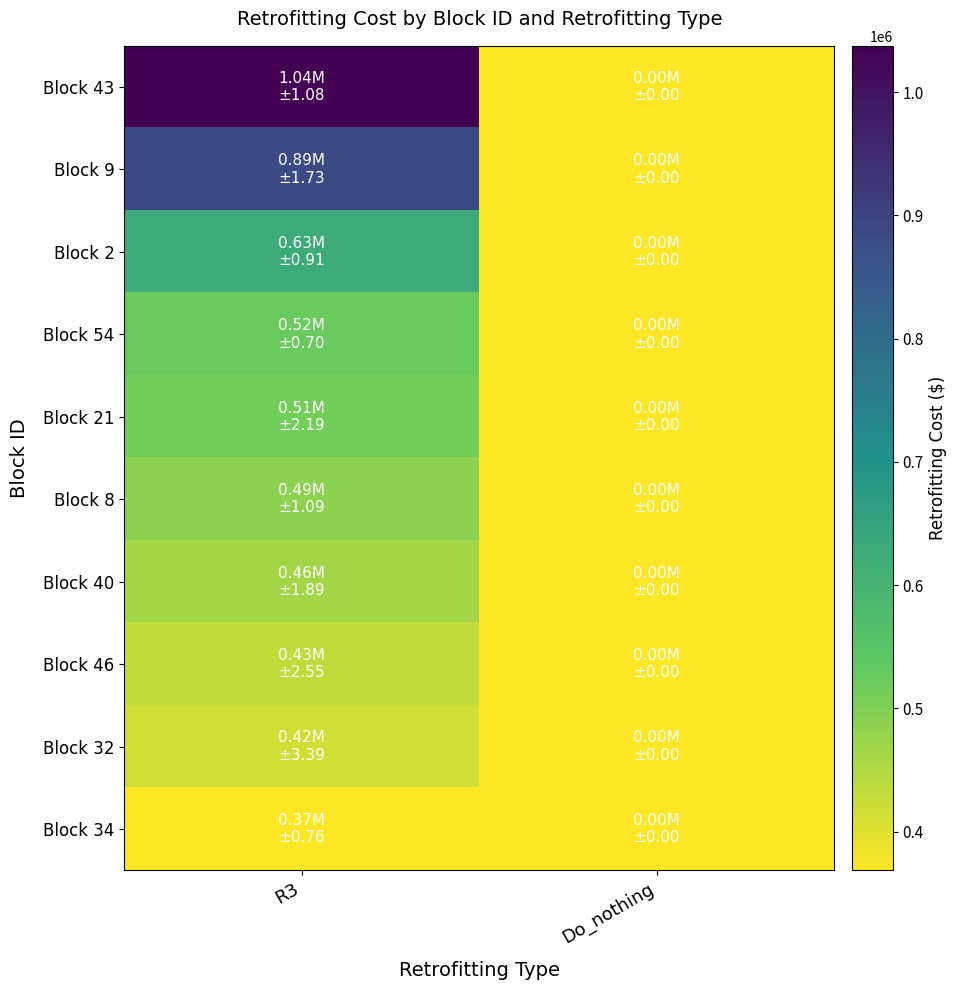

Count the number of data series in this chart.

10